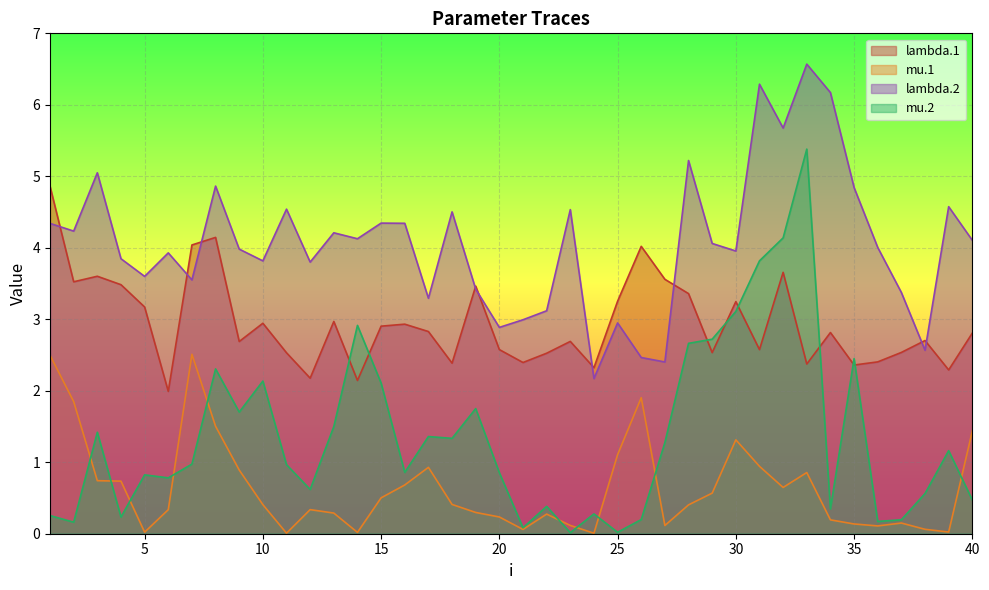

What is the value of the mu.2 point at the 30th from the left?

3.1